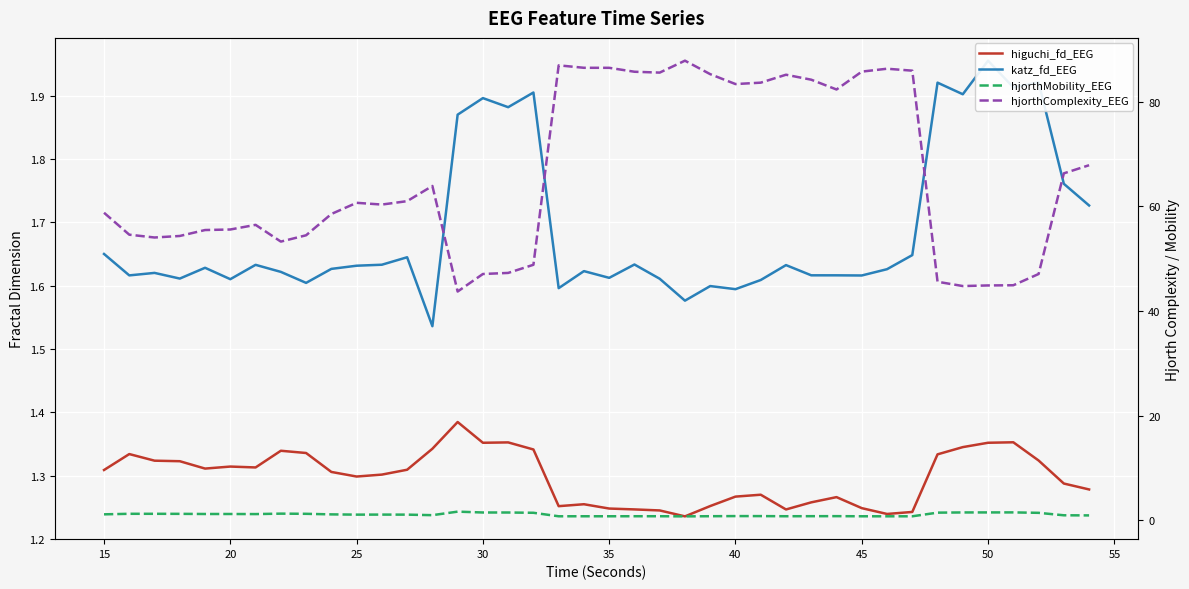

Which series has the widest spread of values?

hjorthComplexity_EEG